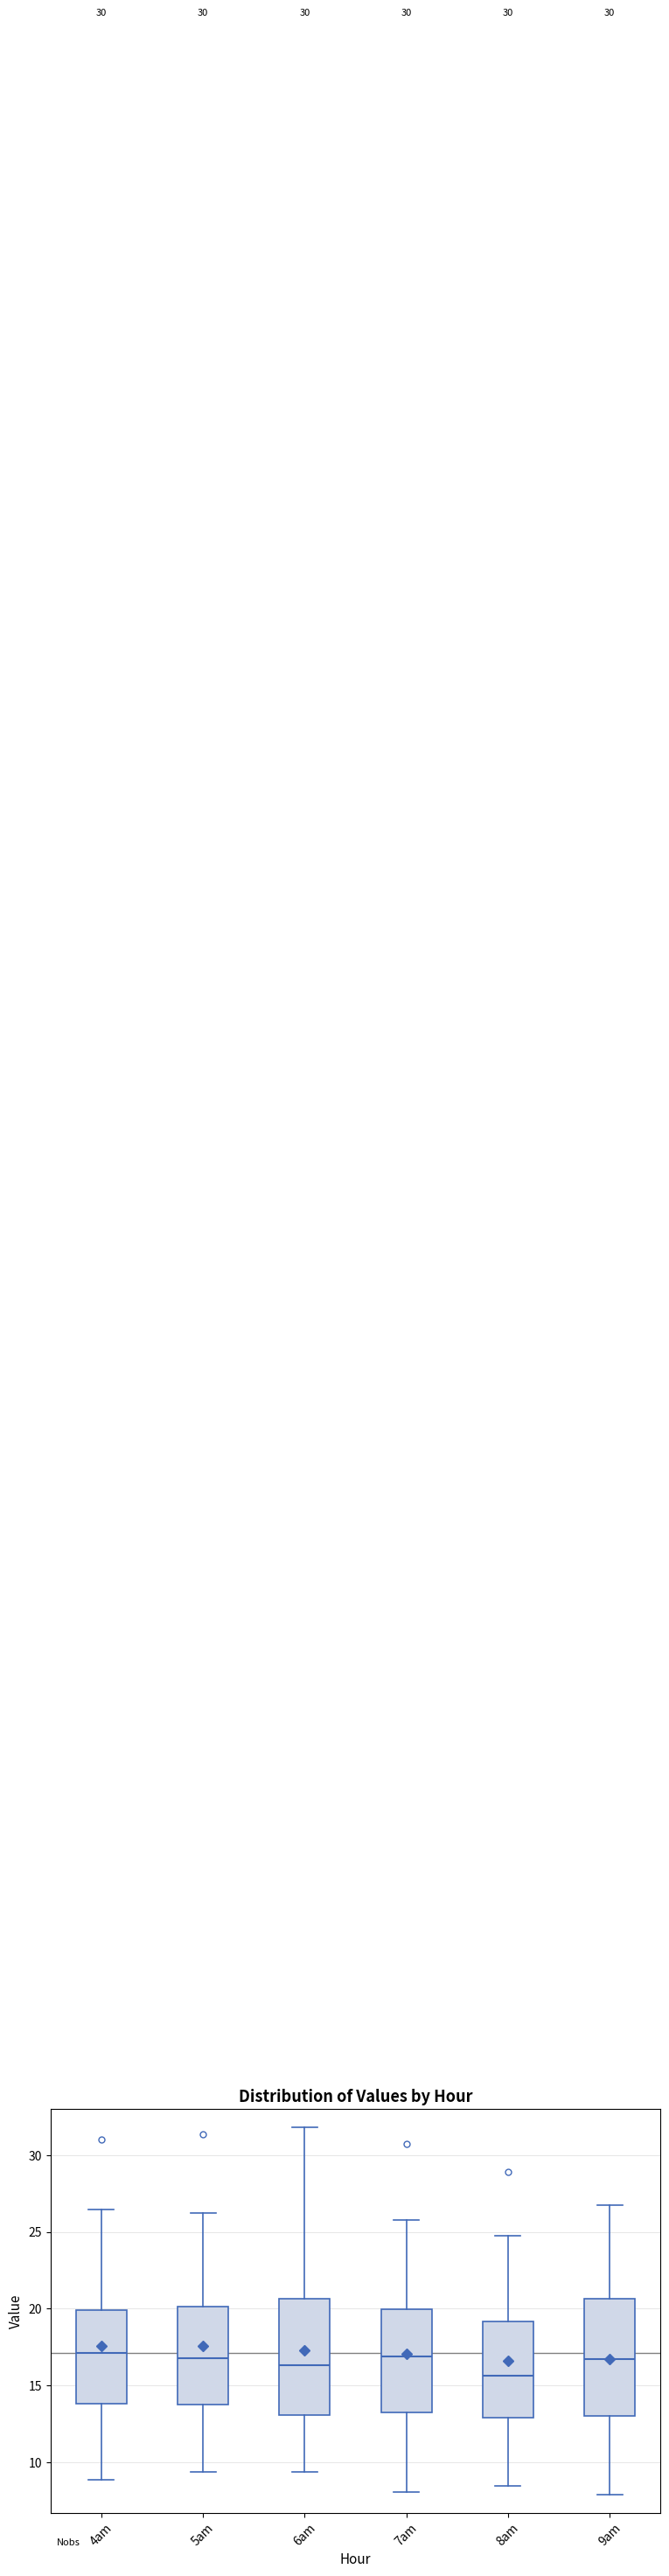

Where does the lower whisker of the box for 6am end on the y-axis? The values are not printed on the chart, so give them approximately, as read against the axis.

9.5